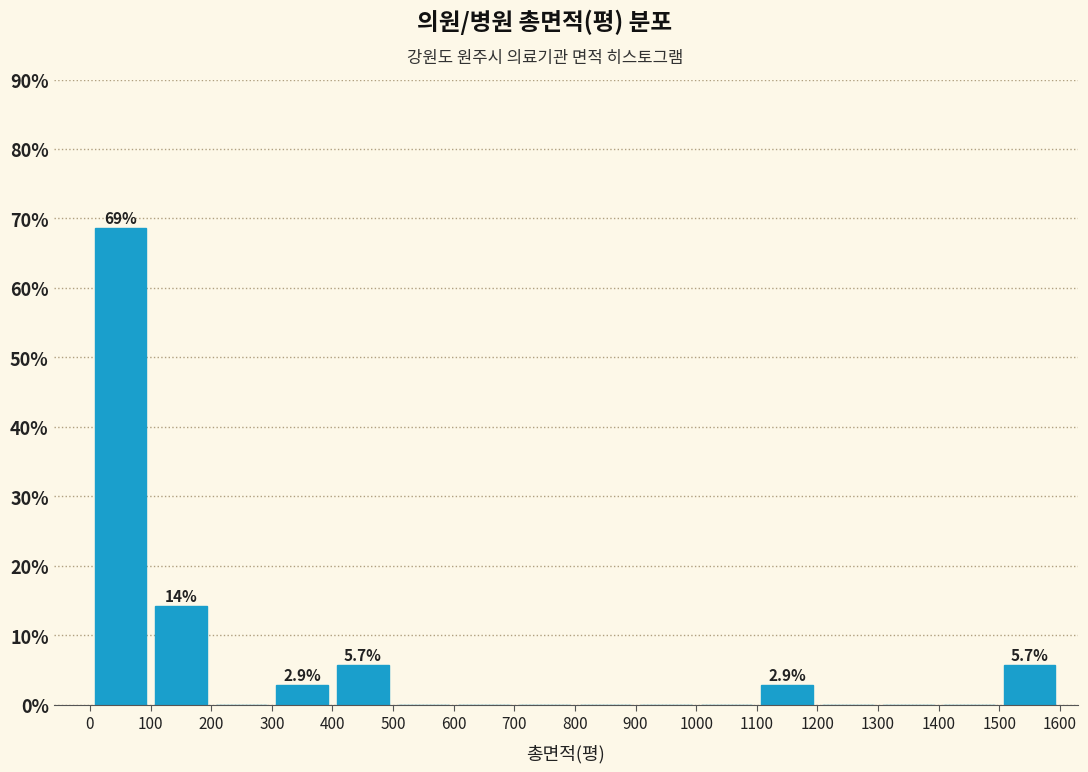

Over which range of the x-axis is the bar tallest?

0 to 100